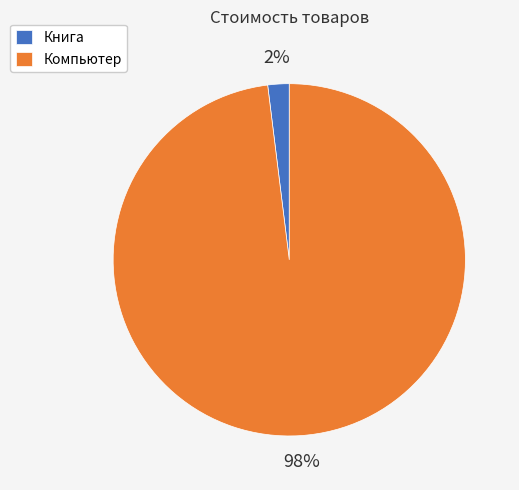

Which slice is the smallest?

Книга